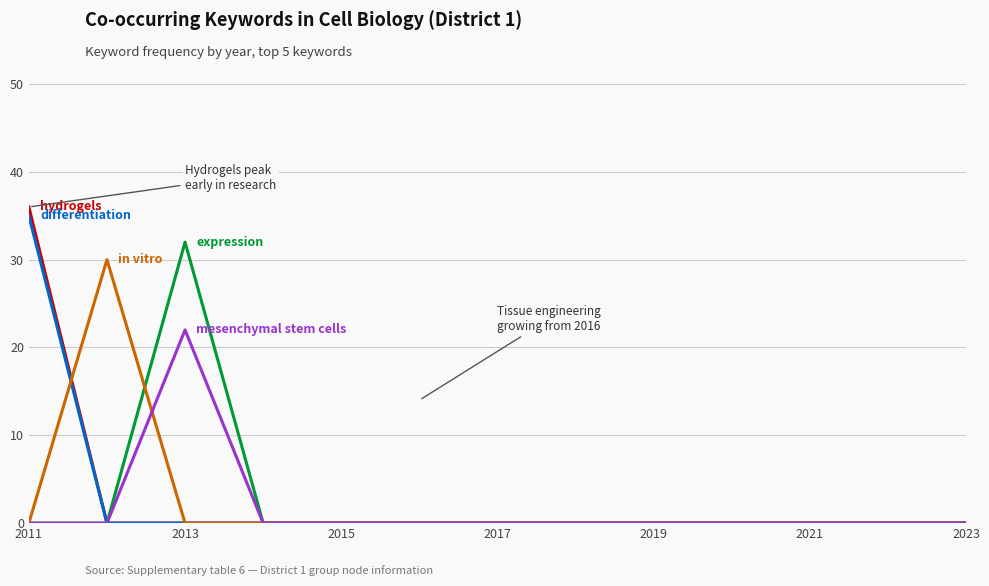

Reading left to right, transcribe all the data shown in this chart.

hydrogels: 36	0	0	0	0	0	0	0	0	0	0	0	0
differentiation: 35	0	0	0	0	0	0	0	0	0	0	0	0
expression: 0	0	32	0	0	0	0	0	0	0	0	0	0
in vitro: 0	30	0	0	0	0	0	0	0	0	0	0	0
mesenchymal stem cells: 0	0	22	0	0	0	0	0	0	0	0	0	0